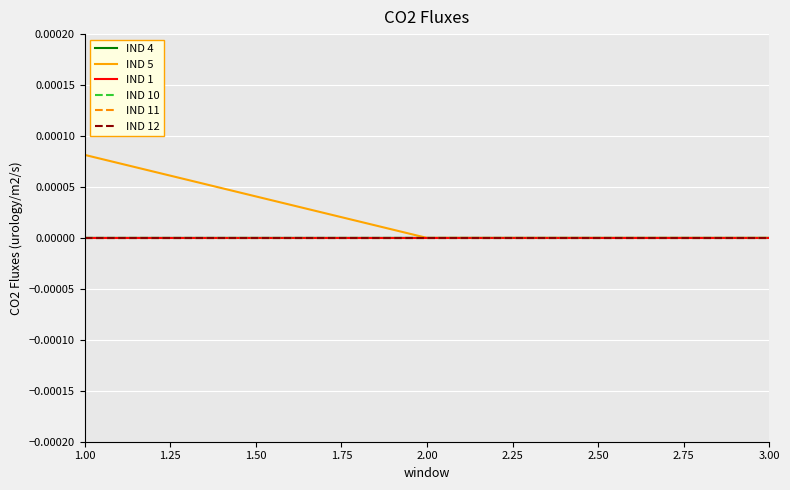

Which series has the widest spread of values?

IND 5